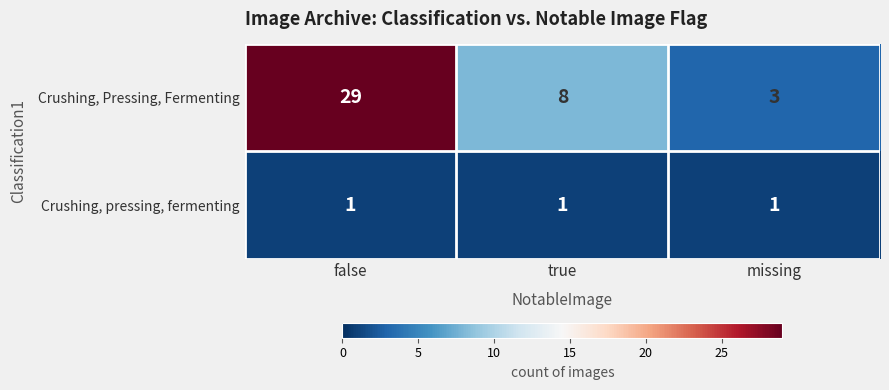

Which series changed the most between false and missing?

Crushing, Pressing, Fermenting